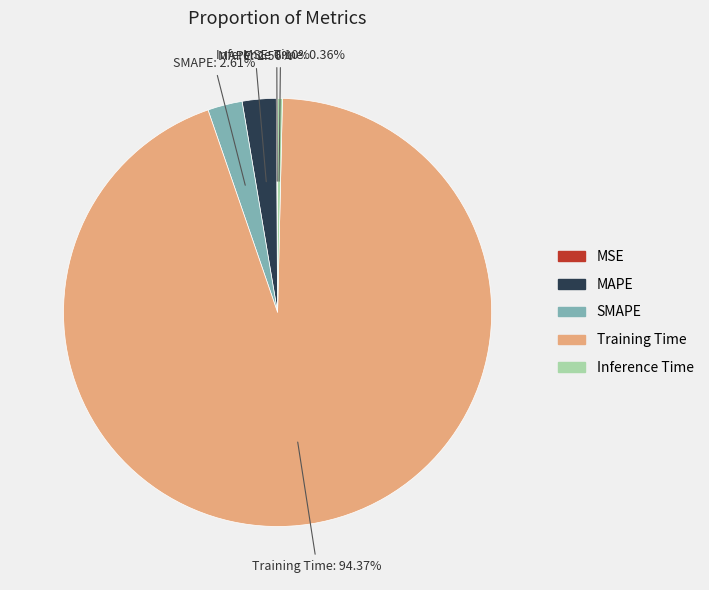

Combined, do Training Time and MAPE account for over 50%?

Yes